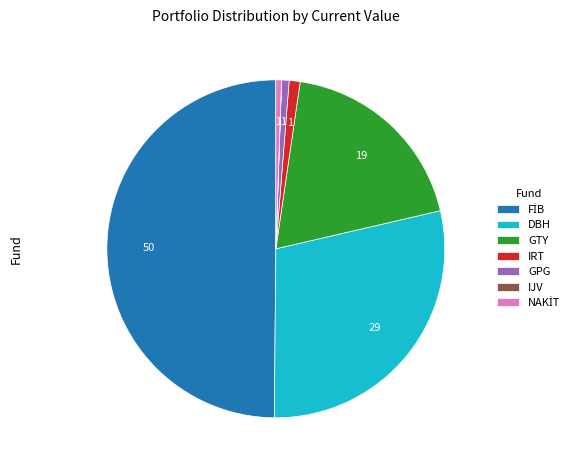

Is the sum of DBH and IRT greater than half?

No